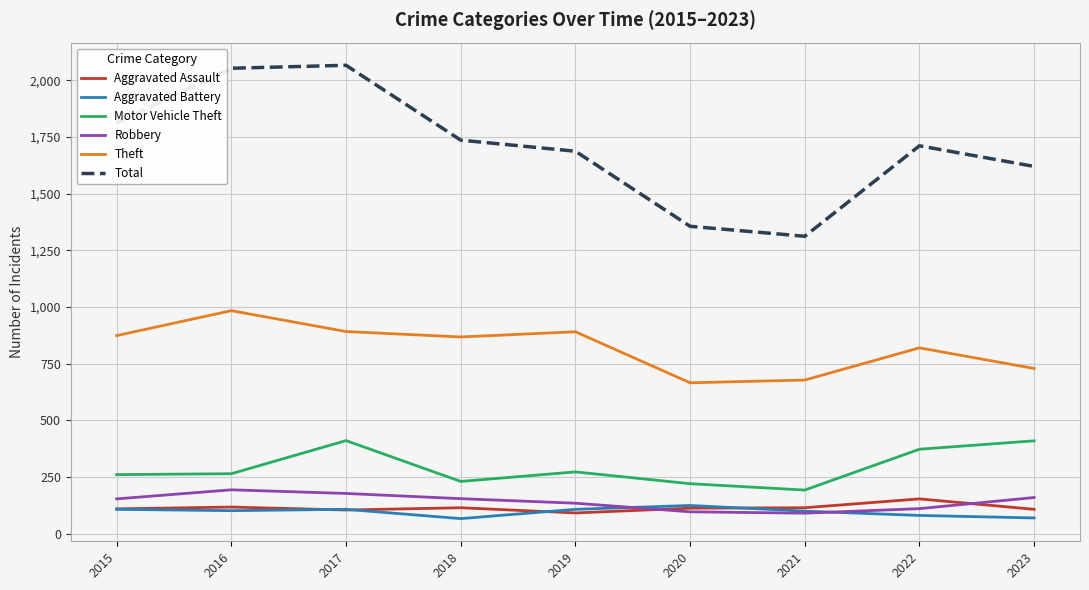

What is the sum of the Total values at 2023 and 2020?

2976